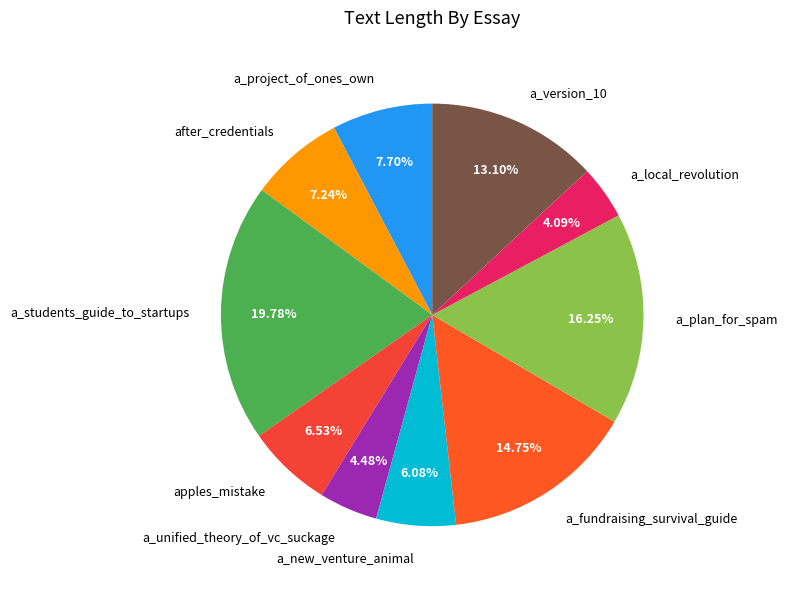

What percentage do a_new_venture_animal and a_students_guide_to_startups together represent?

25.9%